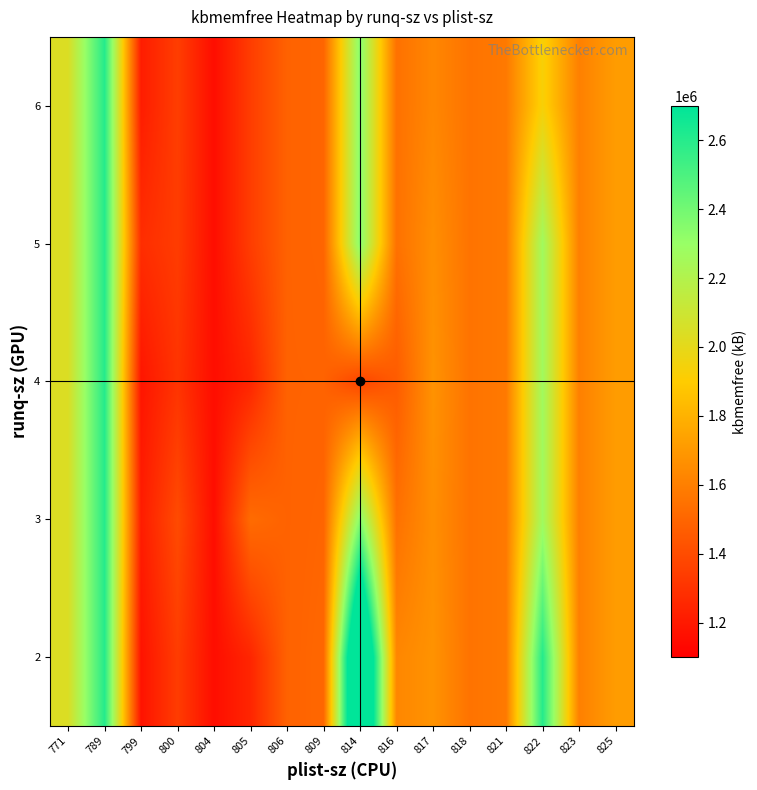

Which has a higher value, 804 or 771?

771